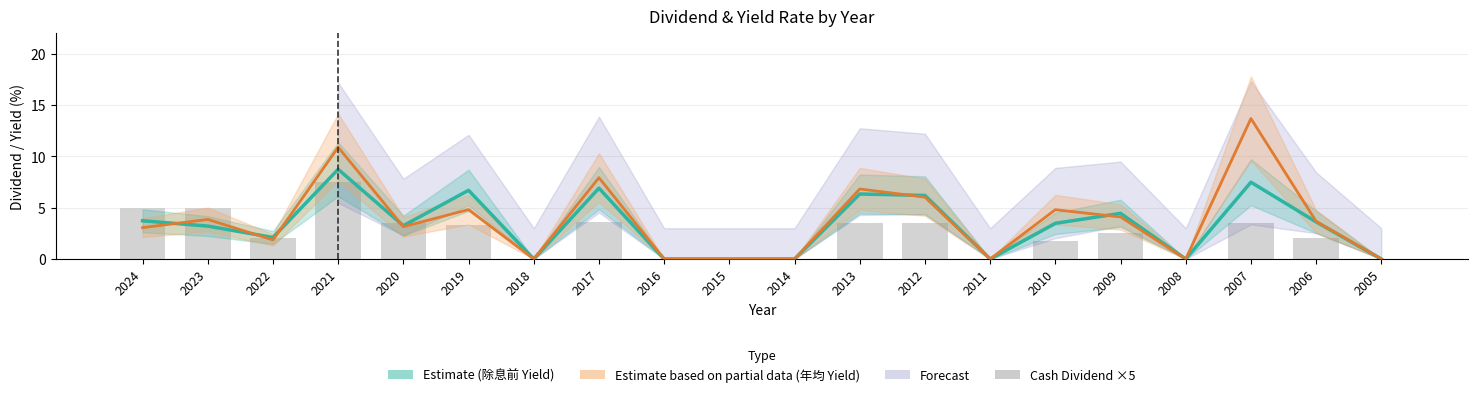

Reading left to right, what are all the values shown in this chart?

Yield Rate (除息前) — Estimate: 3.7	3.2	2.1	8.8	3.2	6.7	0.0	6.9	0.0	0.0	0.0	6.3	6.2	0.0	3.5	4.5	0.0	7.5	3.6	0.0
Yield Rate (年均價) — Partial: 3.1	3.9	1.9	10.9	3.1	4.8	0.0	7.9	0.0	0.0	0.0	6.8	6.0	0.0	4.8	4.1	0.0	13.7	3.7	0.0
Cash Dividend ×5: 5.0	5.0	2.0	7.5	3.5	3.3	0.0	3.6	0.0	0.0	0.0	3.5	3.5	0.0	1.8	2.5	0.0	3.5	2.0	0.0